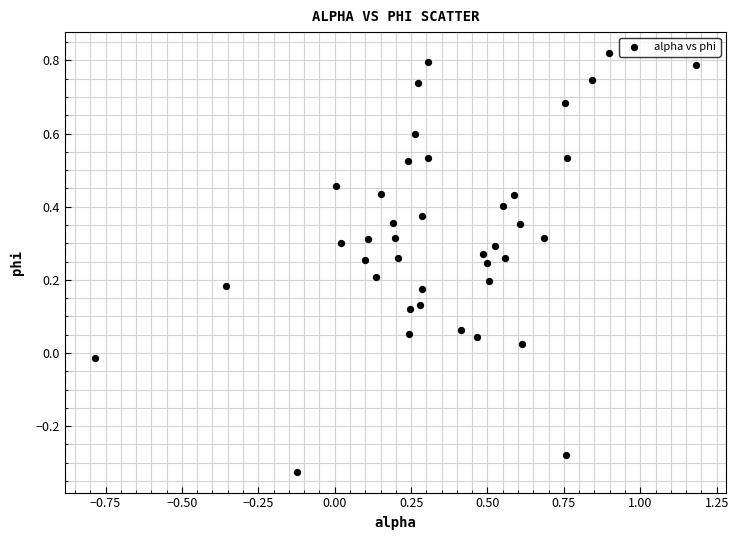

What is the range of Y values (max minus min)?

1.1